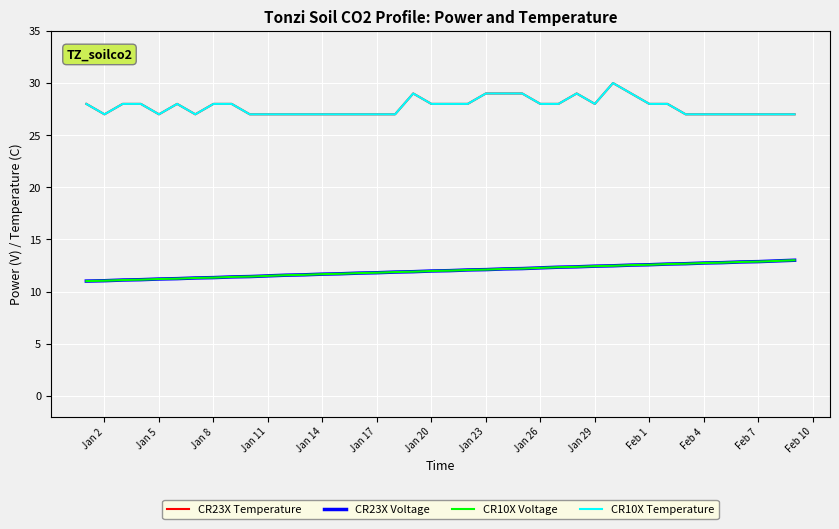

List the series in order of their peak value, highest first.

CR23X Temperature, CR10X Temperature, CR23X Voltage, CR10X Voltage